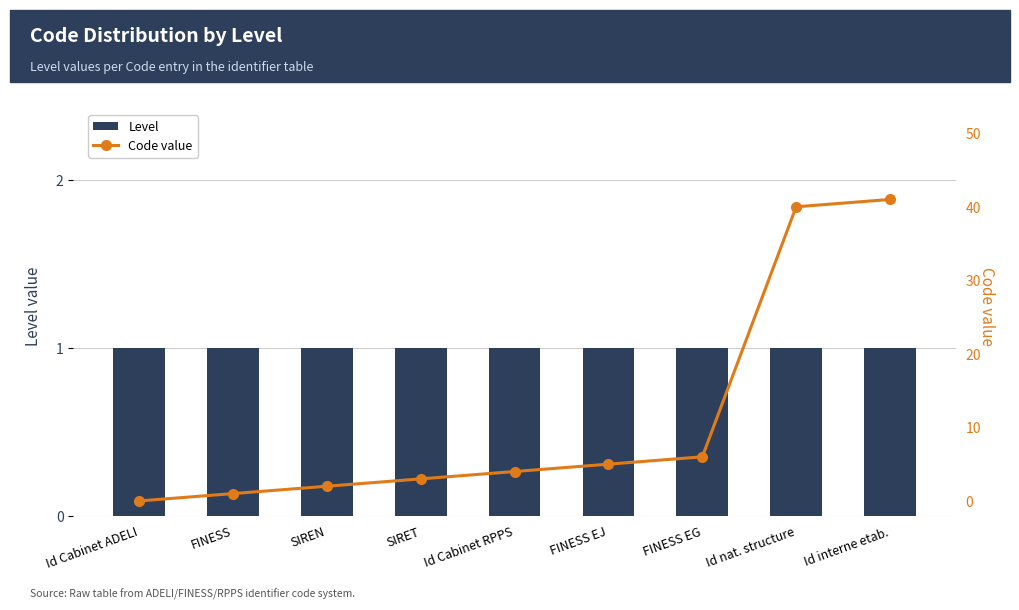

At Id interne etab., list the series in order from smallest to largest.

Level, Code value